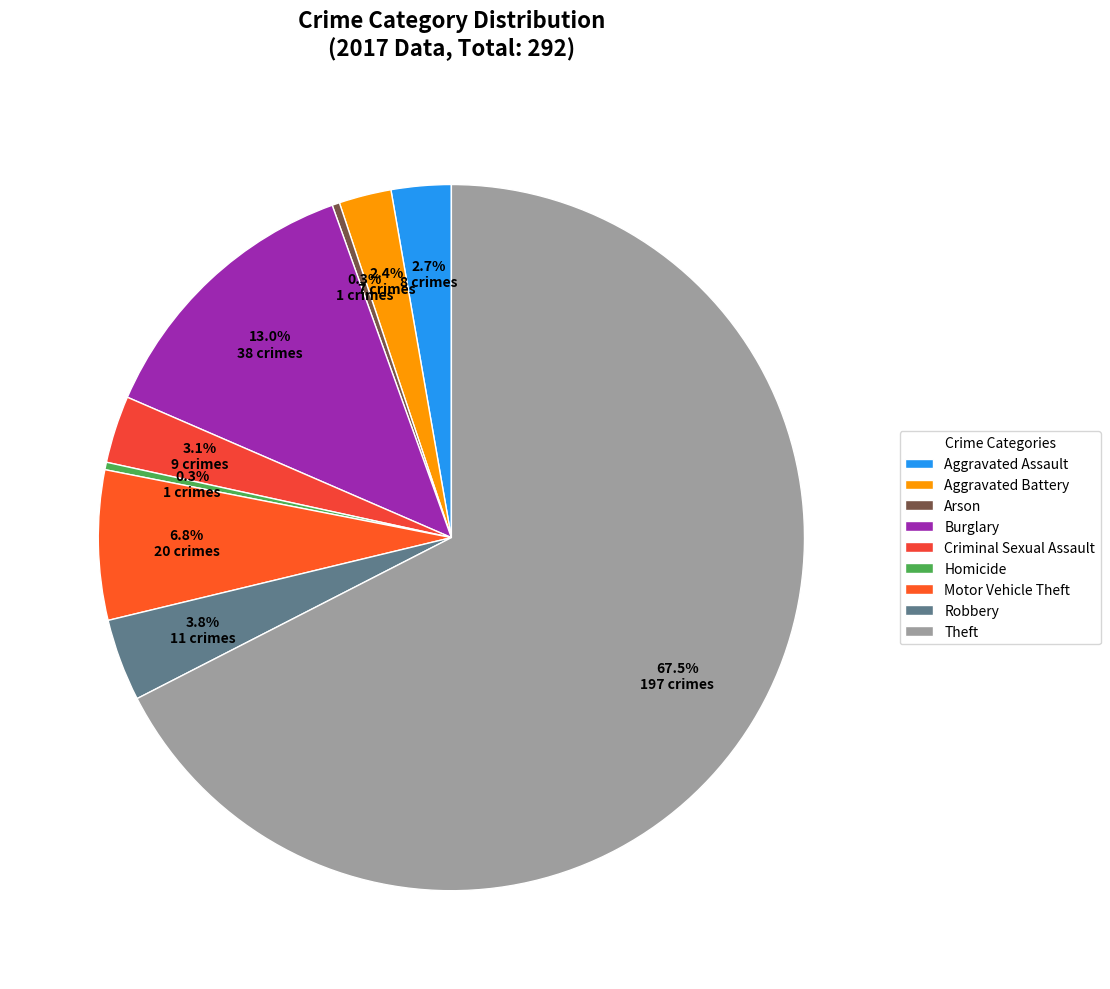

What is the total percentage of Motor Vehicle Theft and Burglary?

19.9%